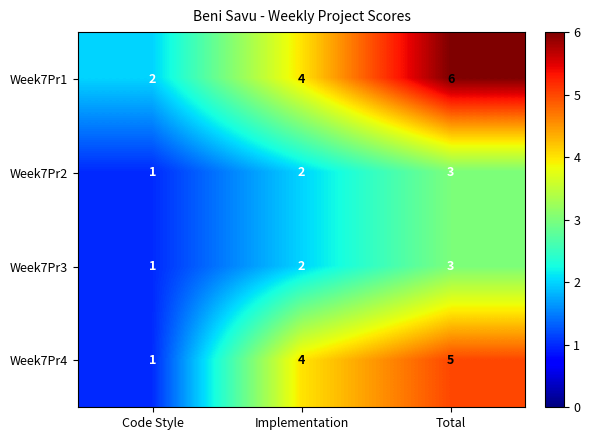

Reading right to left, extract all data points from this chart.

Week7Pr1: Total=6	Implementation=4	Code Style=2
Week7Pr2: Total=3	Implementation=2	Code Style=1
Week7Pr3: Total=3	Implementation=2	Code Style=1
Week7Pr4: Total=5	Implementation=4	Code Style=1